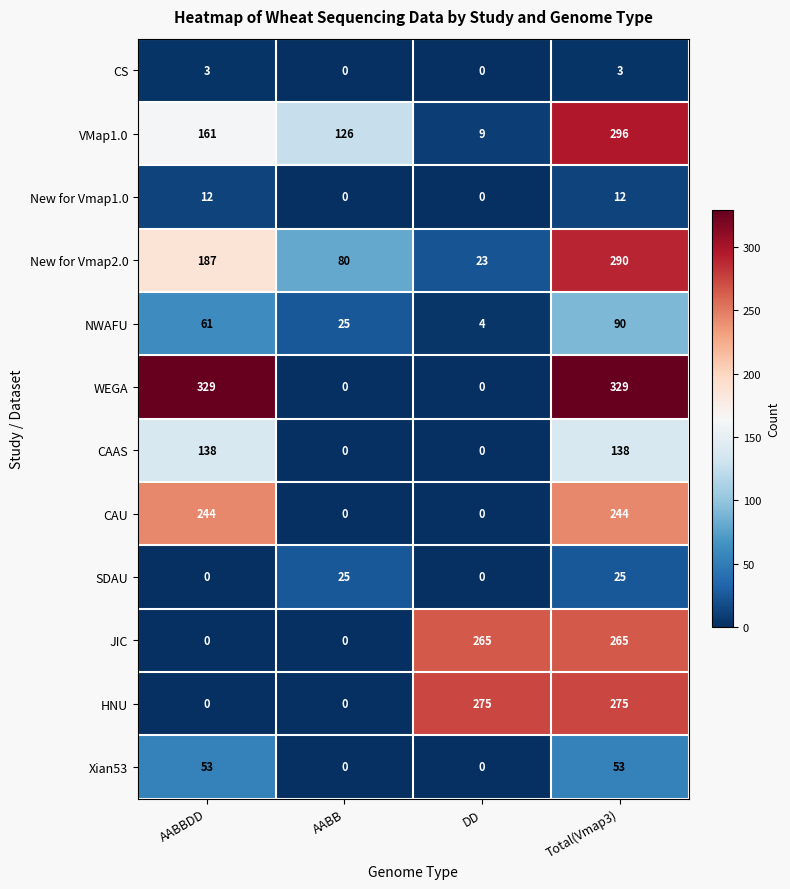

How many New for Vmap2.0 values are between 80 and 290?

3